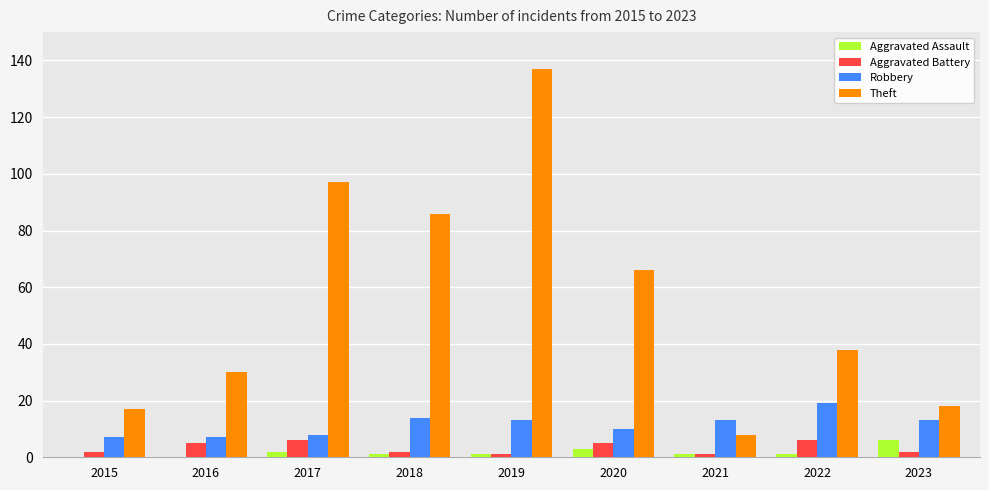

Which series changed the most between 2019 and 2020?

Theft